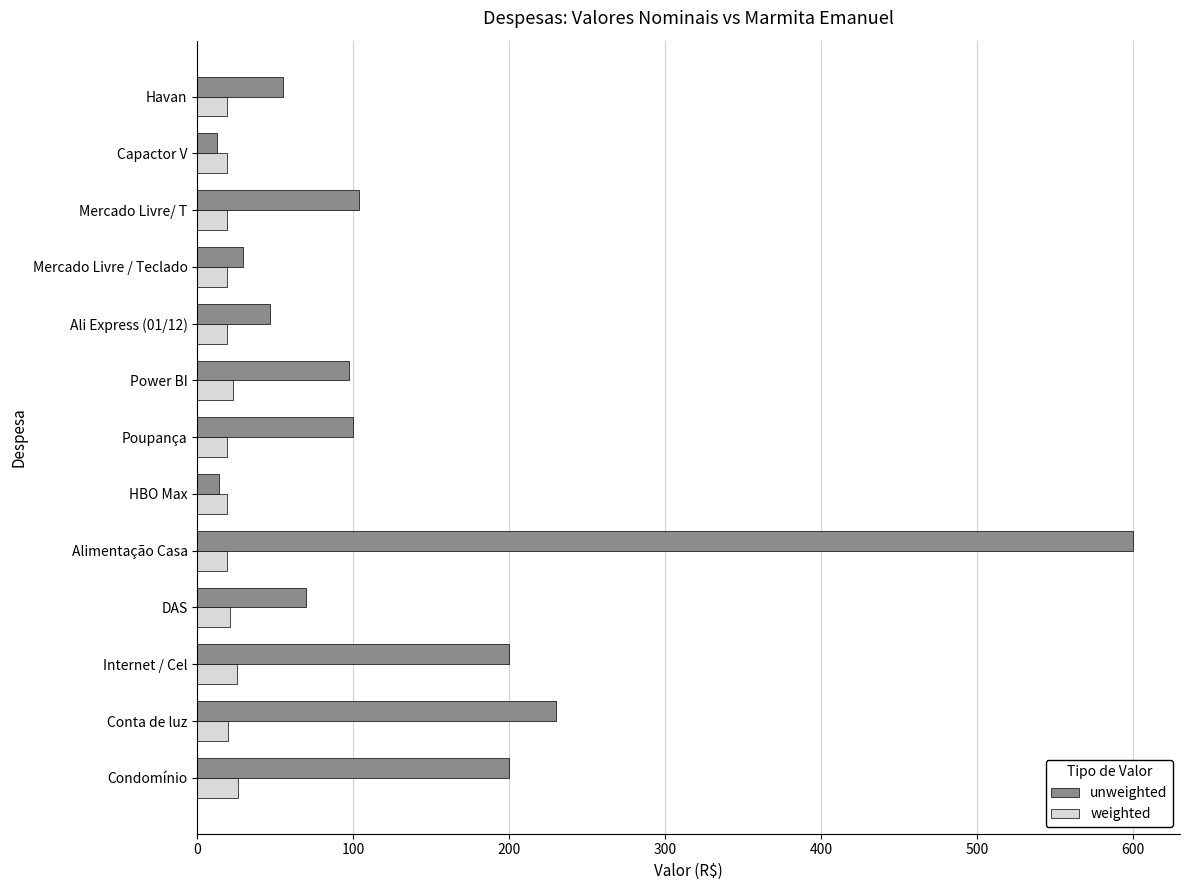

Rank the series at Havan from highest to lowest value.

unweighted, weighted